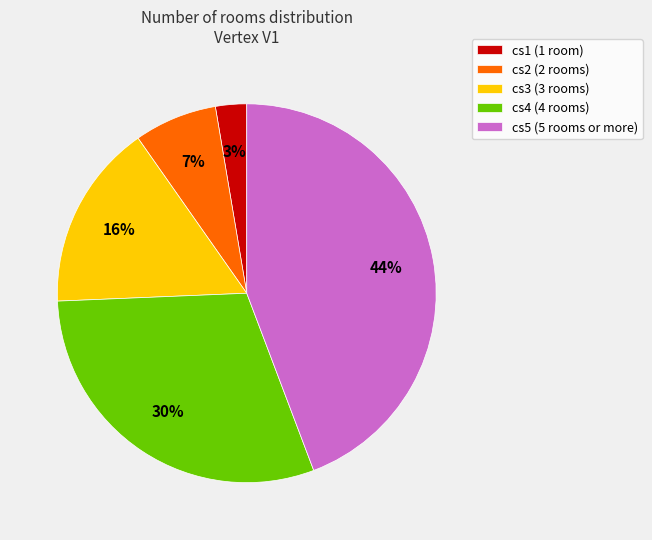

How many segments does this pie chart have?

5